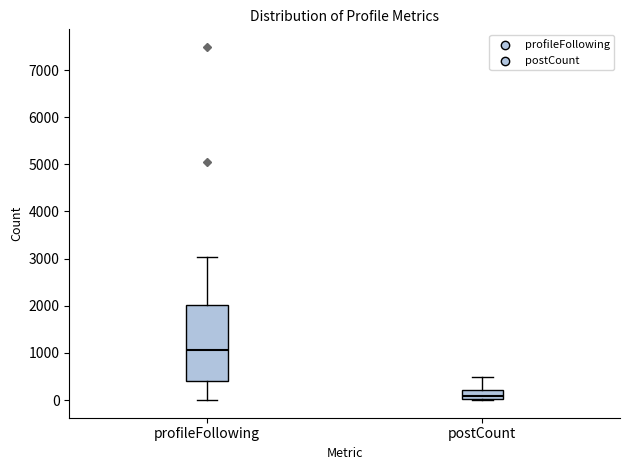

Which box is the tallest, from its lower edge to its upper edge?

profileFollowing